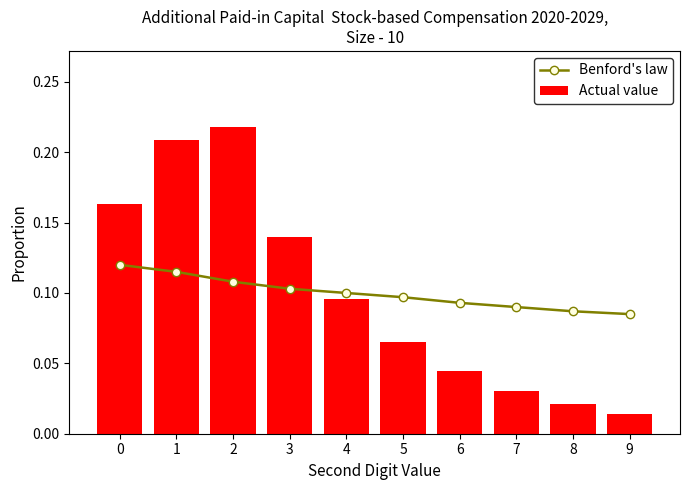

Which has a higher value, 4 or 9?

4